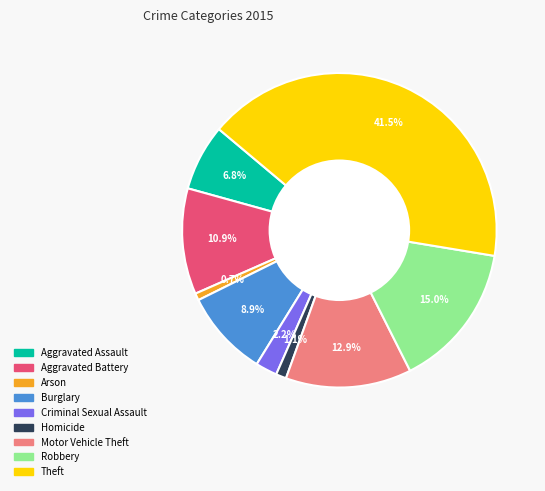

How many slices are in this pie chart?

9